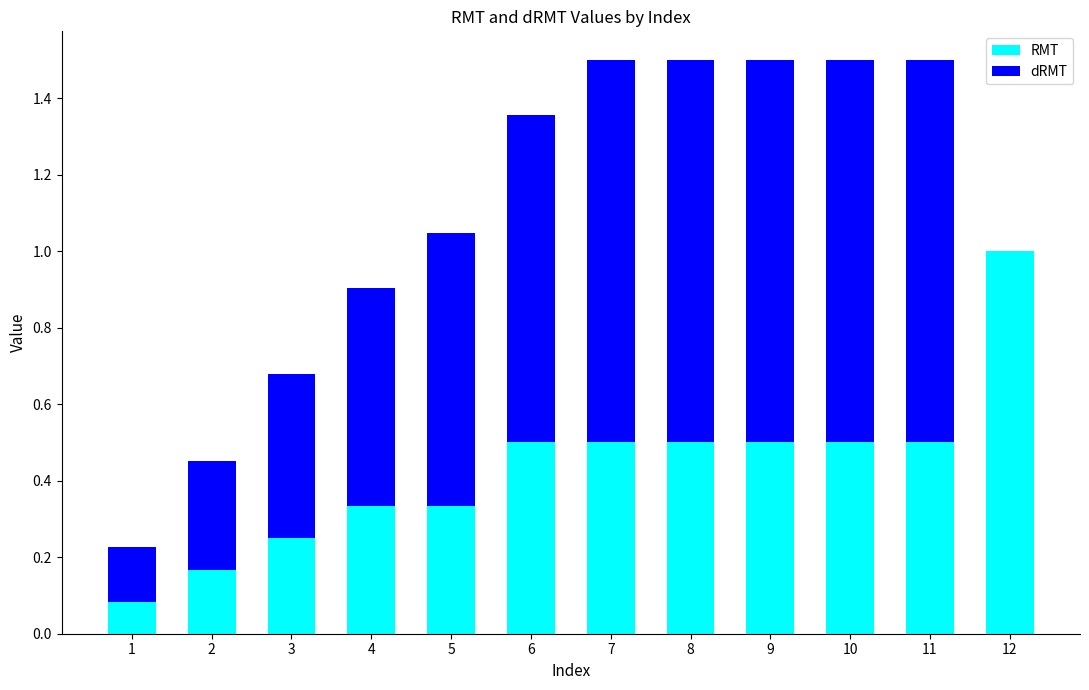

True or false: RMT has a value of 0.3 at 11.

False